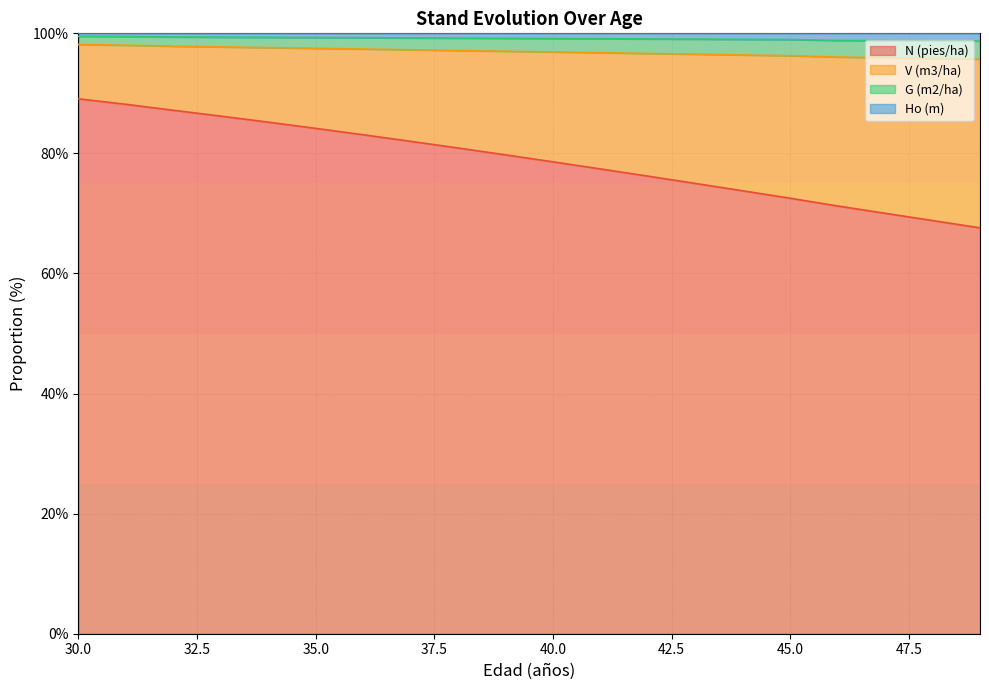

What is the highest value of the N (pies/ha) series?

89.1